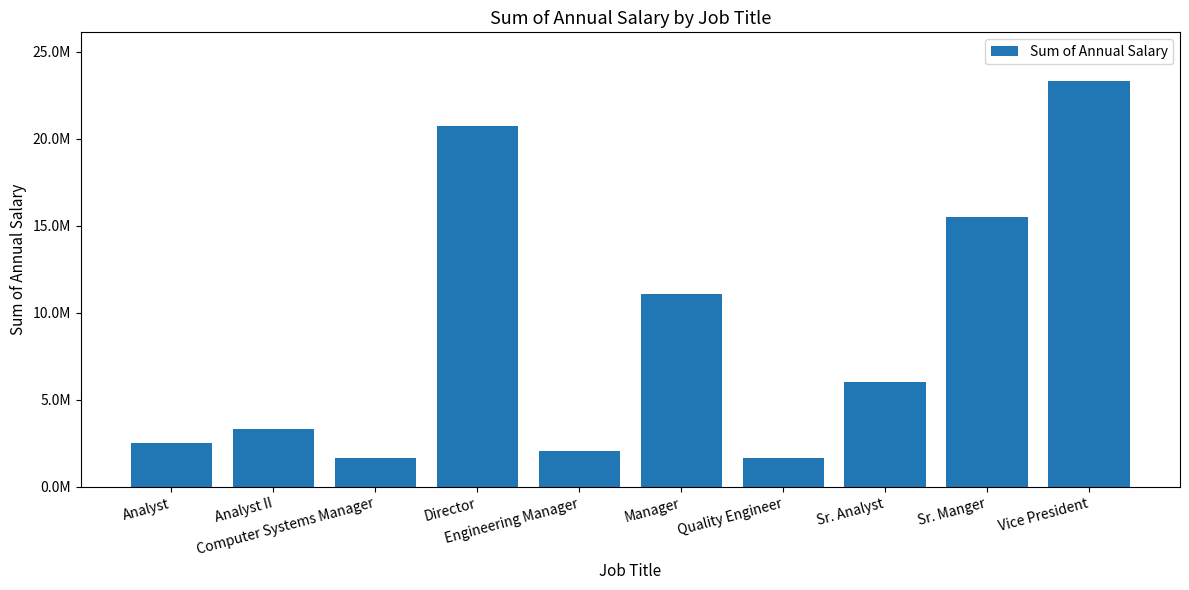

Are the bars horizontal?

No